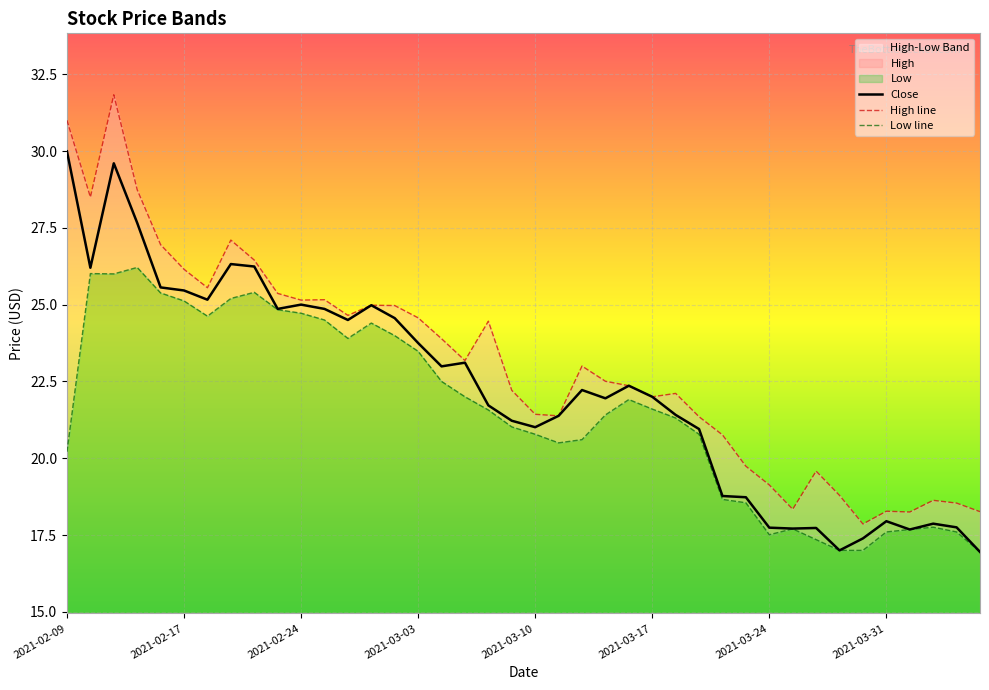

What is the sum of all High values?

923.1